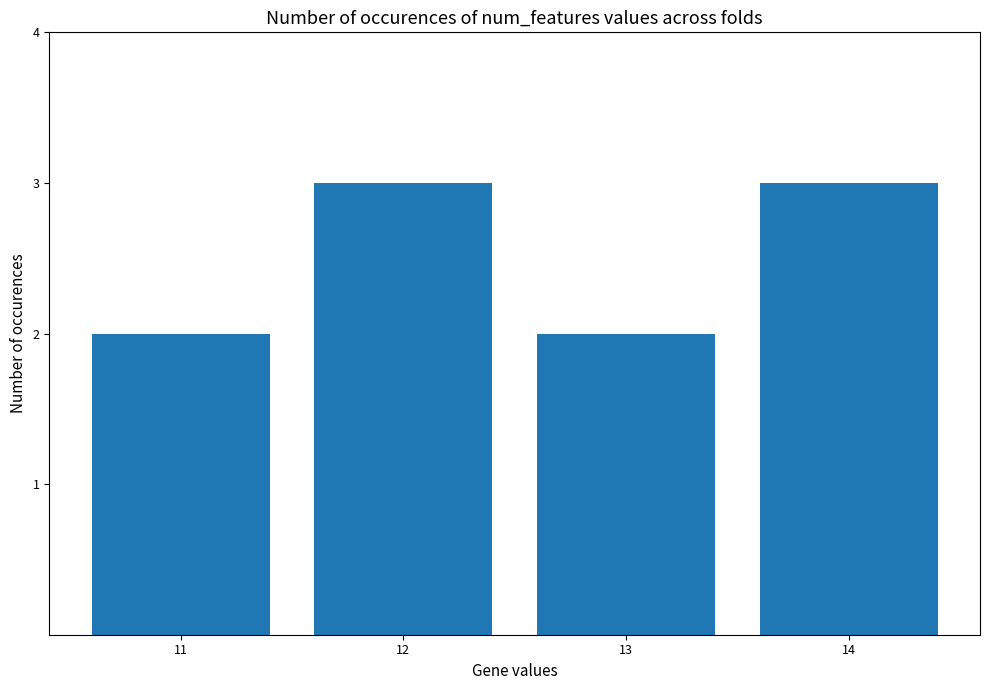

What is the value of the 4th bar from the left?

3